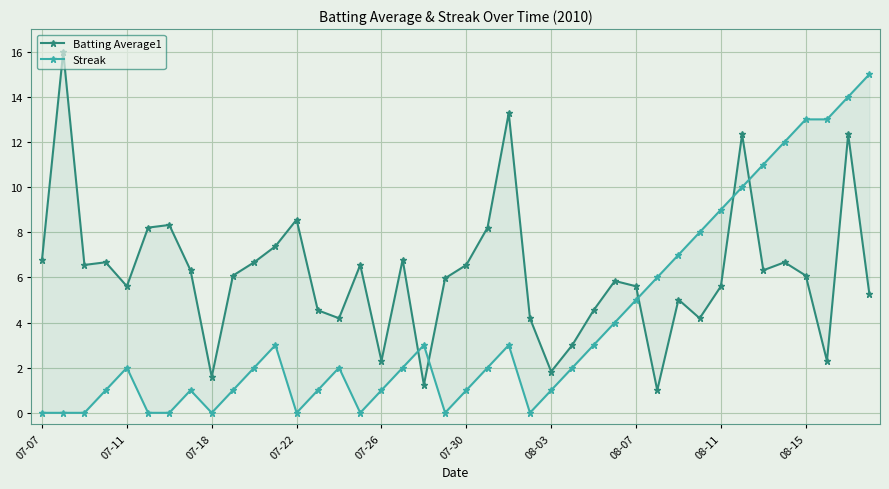

At which category does the chart reach its minimum across all series?

07-07